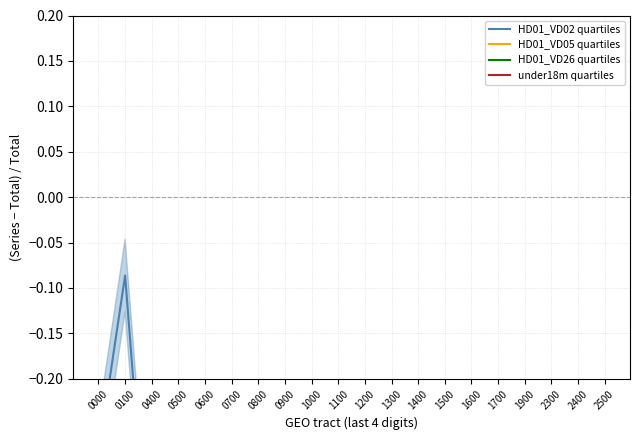

Which series has the largest total across all categories?

HD01_VD02 quartiles